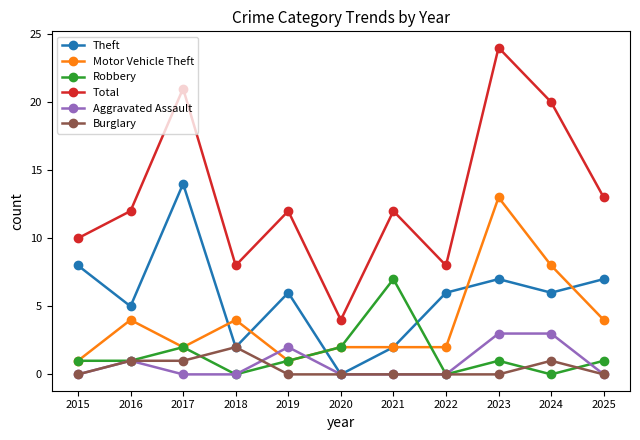

Reading right to left, what are all the values shown in this chart?

Theft: 7	6	7	6	2	0	6	2	14	5	8
Motor Vehicle Theft: 4	8	13	2	2	2	1	4	2	4	1
Robbery: 1	0	1	0	7	2	1	0	2	1	1
Total: 13	20	24	8	12	4	12	8	21	12	10
Aggravated Assault: 0	3	3	0	0	0	2	0	0	1	0
Burglary: 0	1	0	0	0	0	0	2	1	1	0